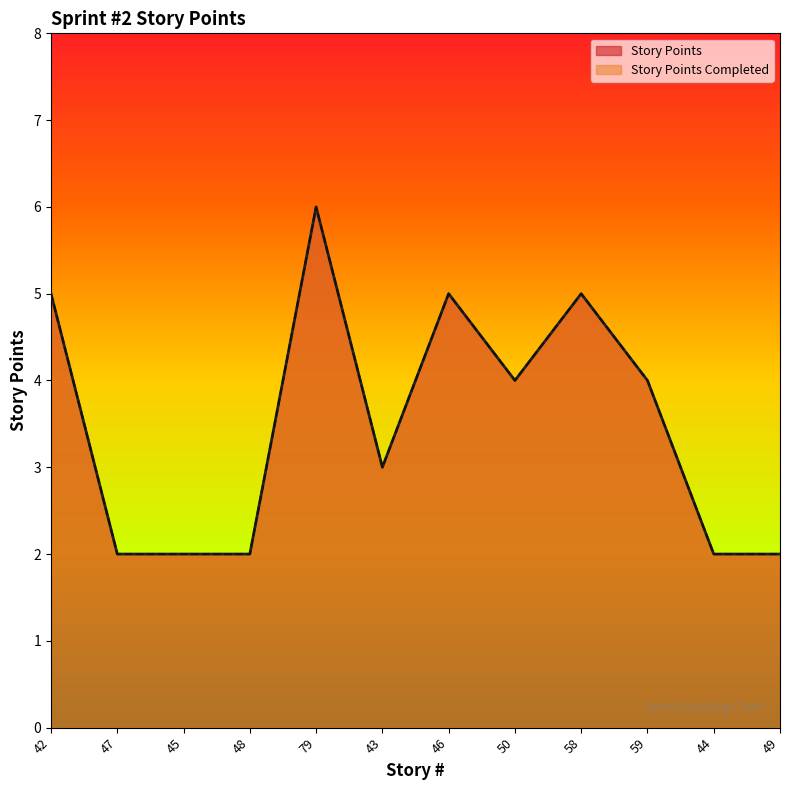

Is the value of Story Points Completed at 59 greater than the value of Story Points at 46?

No